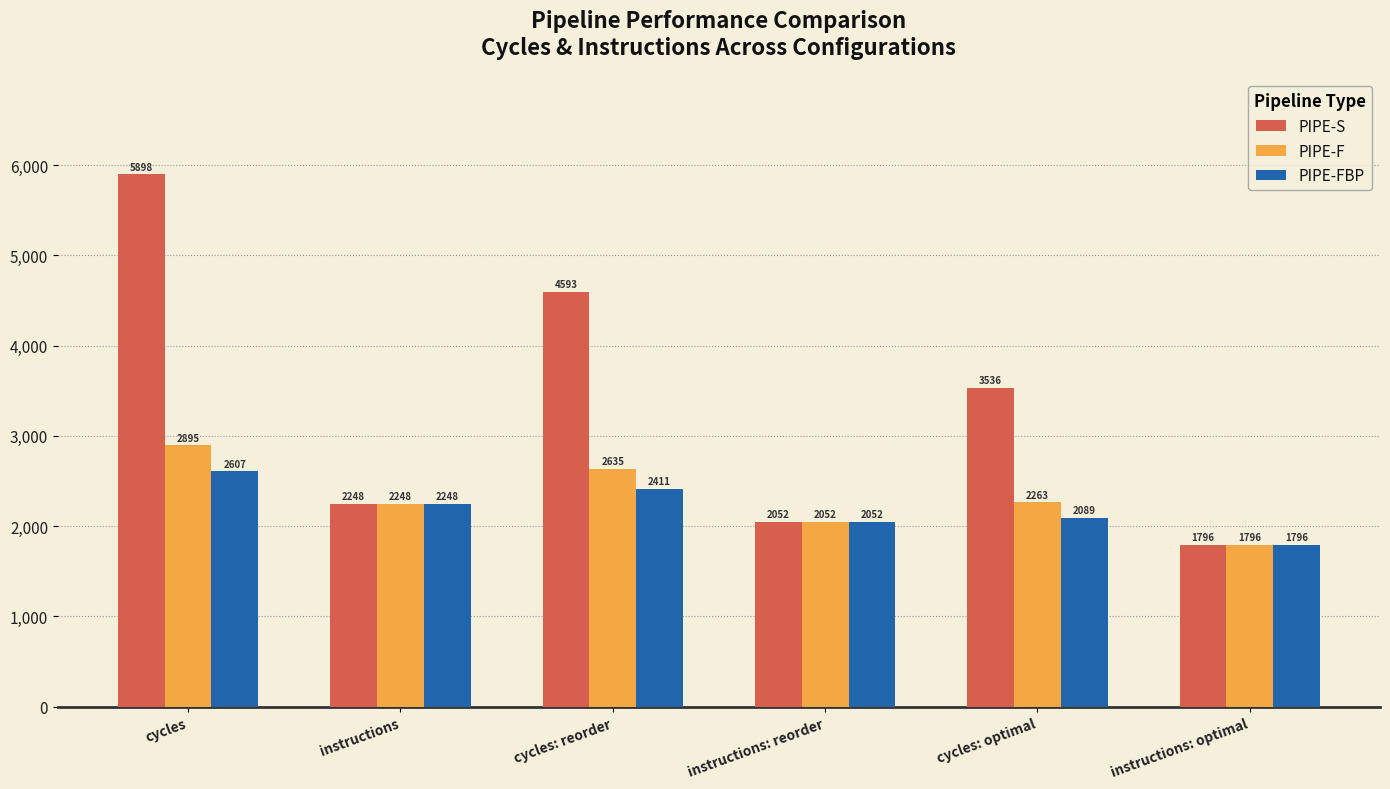

Is it true that PIPE-F equals 2895 at cycles?

True